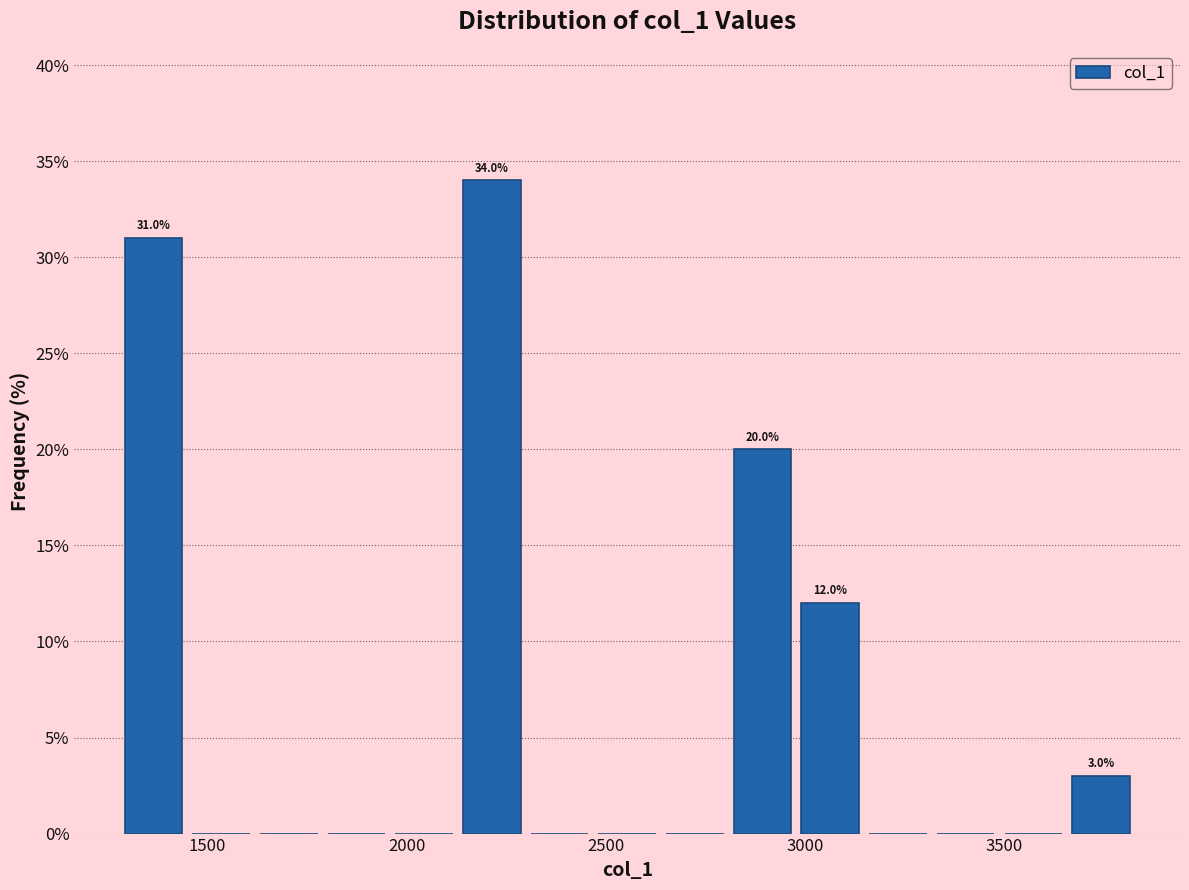

Read against the x-axis, roughly where is the centre of the tallest bar?

2200